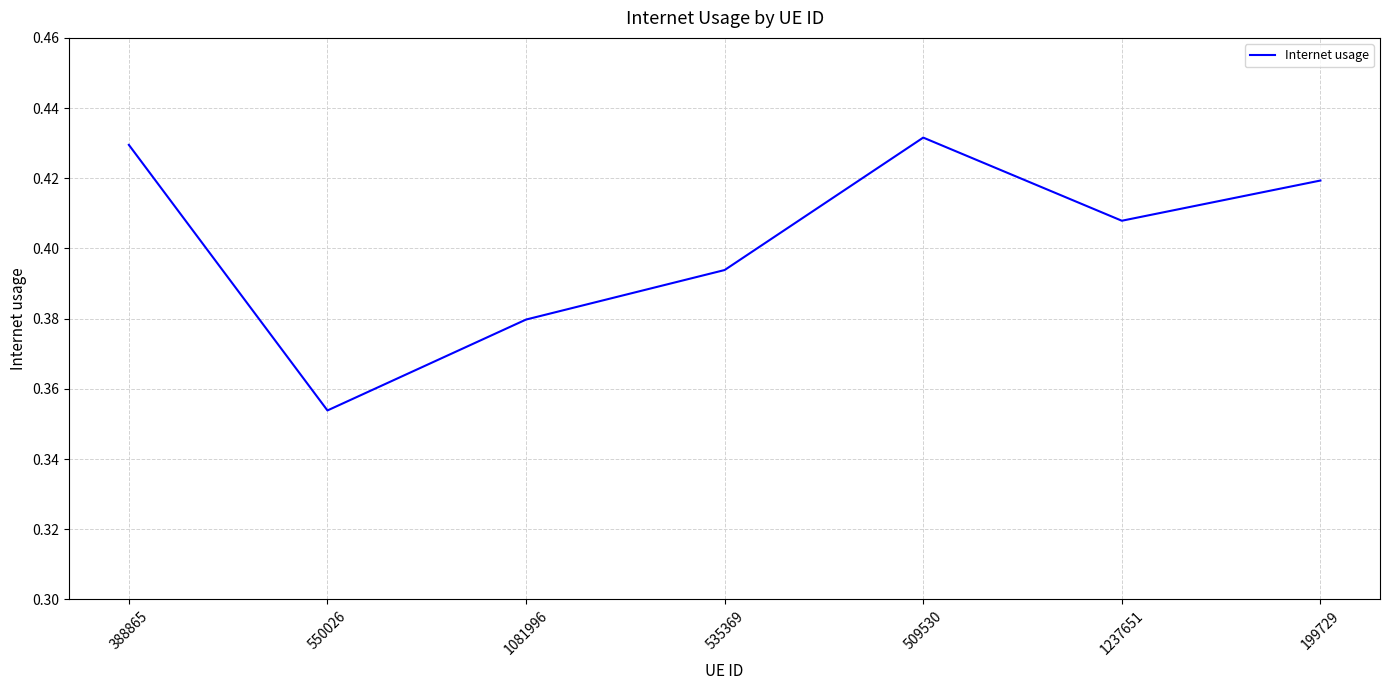

What position from the right is 1237651?

2